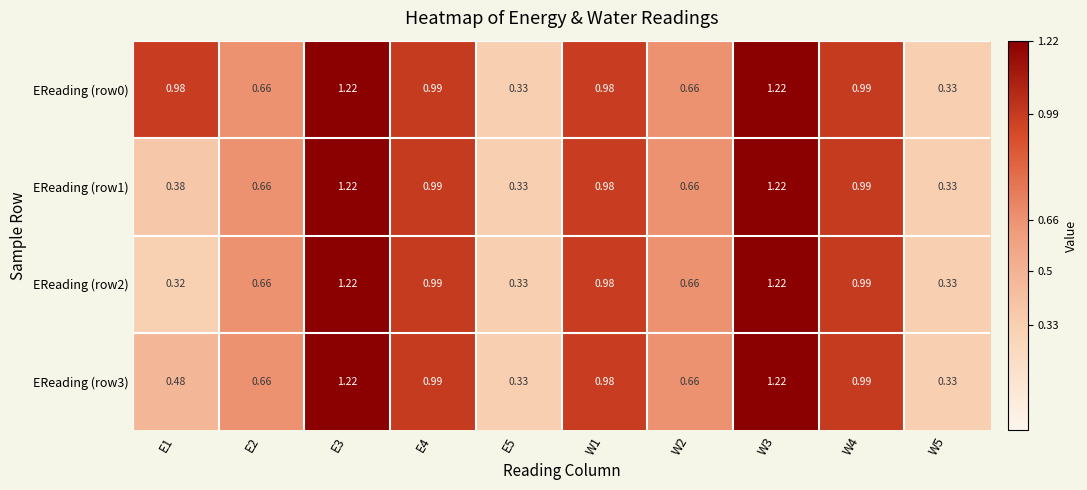

Is the value of EReading (row1) at E1 greater than the value of EReading (row3) at W3?

No